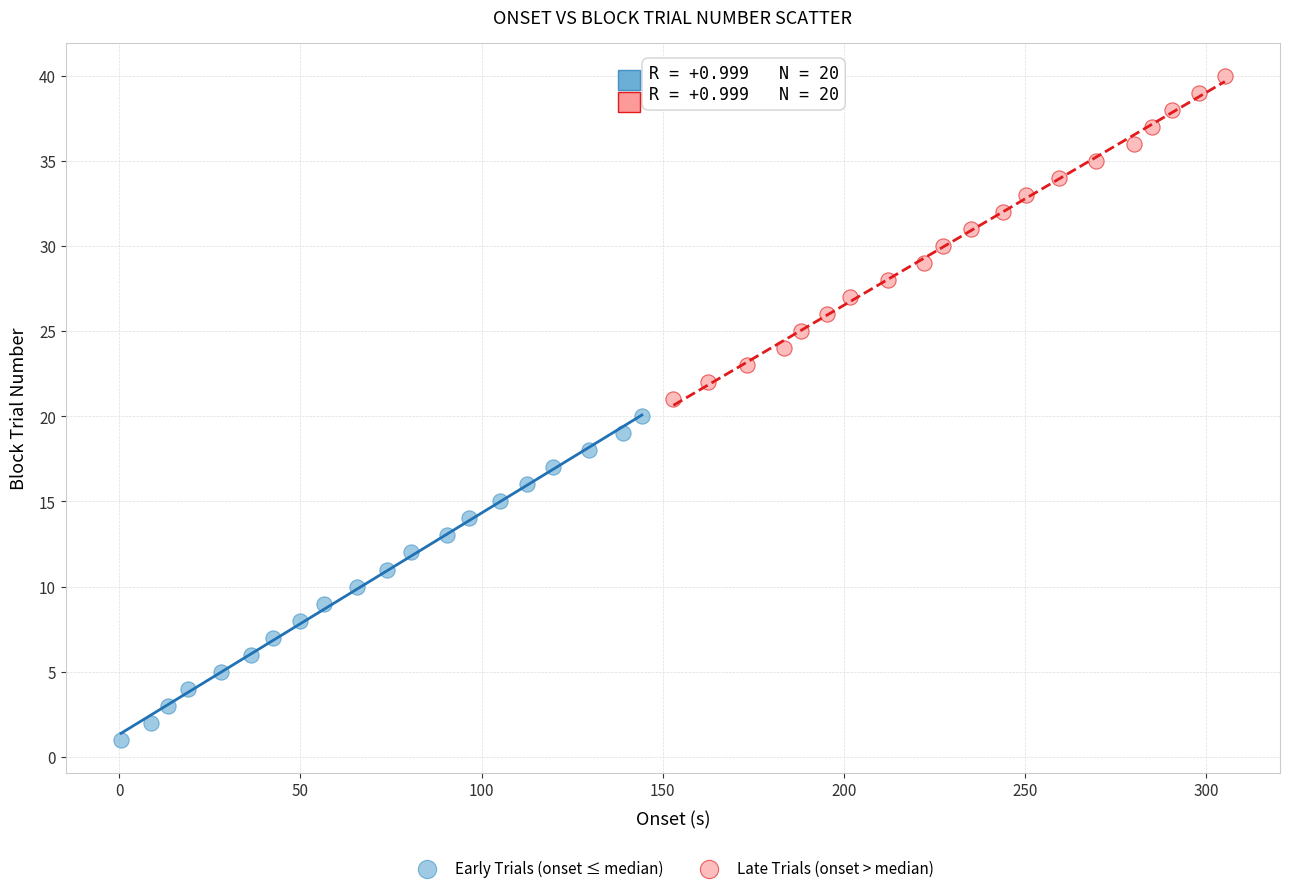

Which series reaches the minimum Y coordinate?

Early Trials (onset ≤ median)